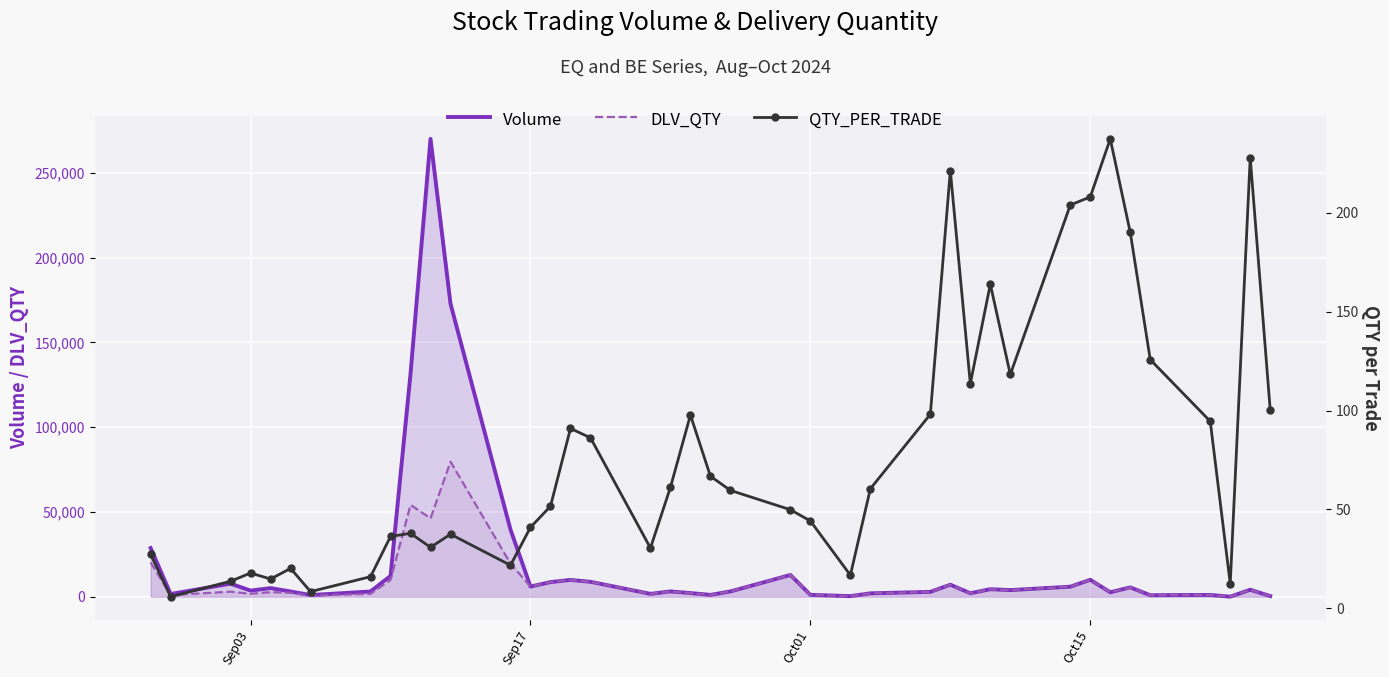

What is the label of the 1st point from the left?

Sep03